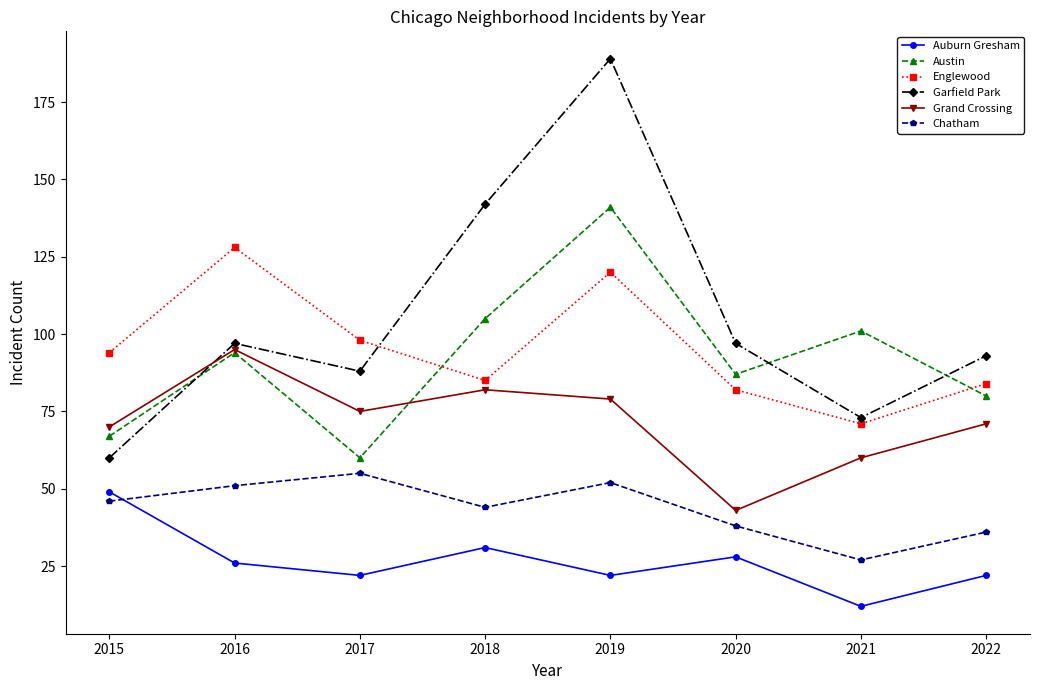

What is the value of the Auburn Gresham point at the 4th from the left?

31